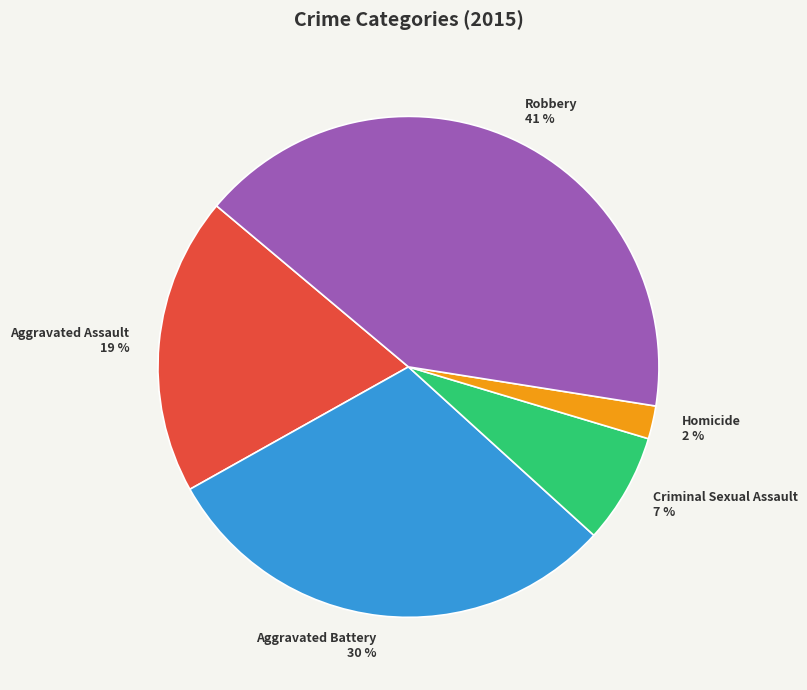

How many segments does this pie chart have?

5